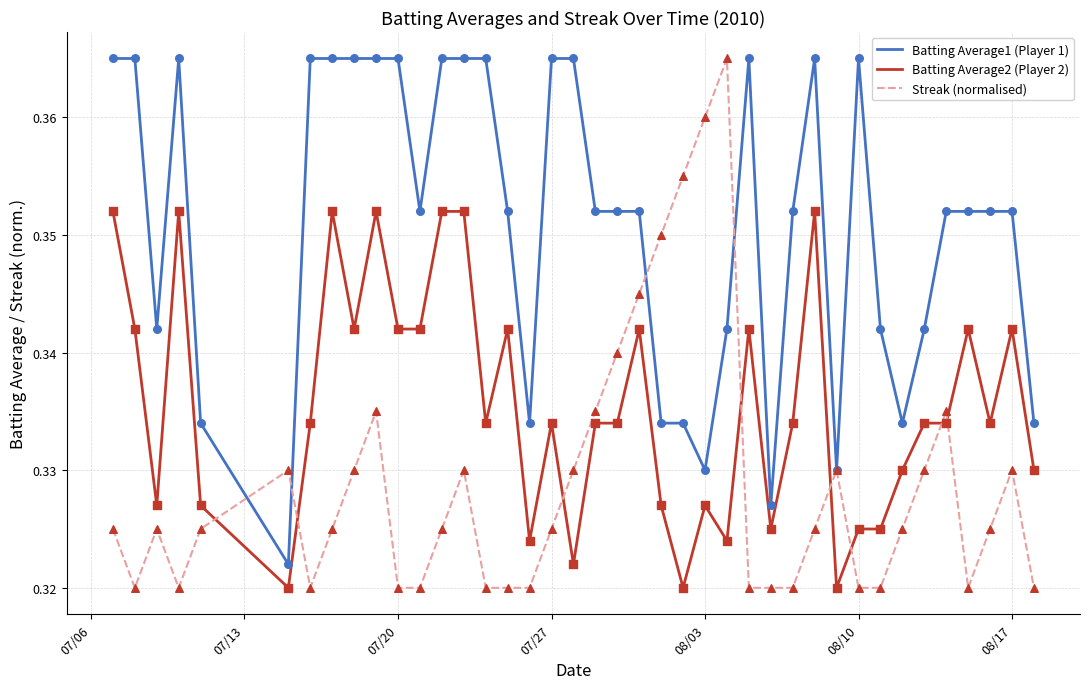

Which series has the largest total across all categories?

Batting Average1 (Player 1)